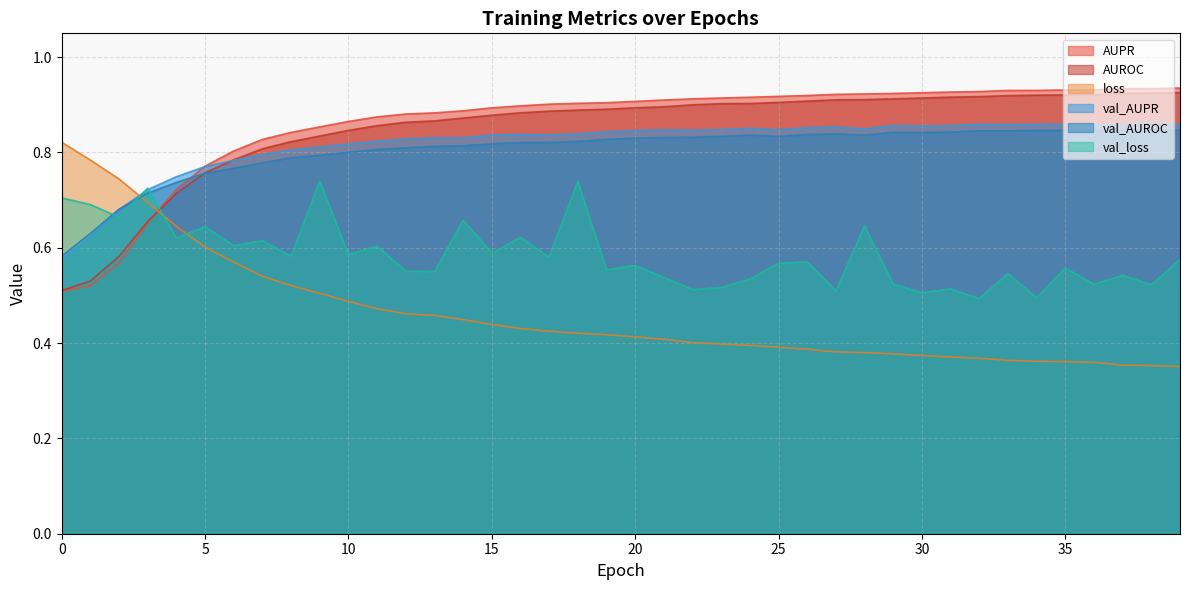

True or false: AUPR has more than 0 interior local peaks.

False